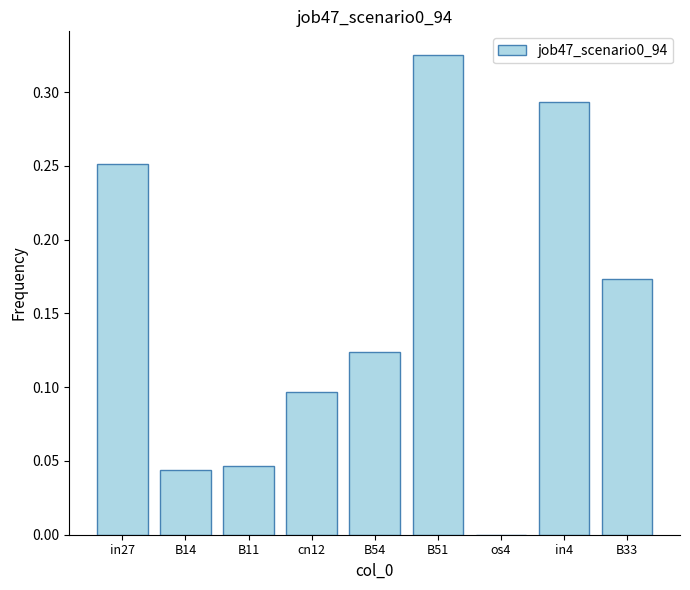

Is it true that the value at in27 is 0.1?

False